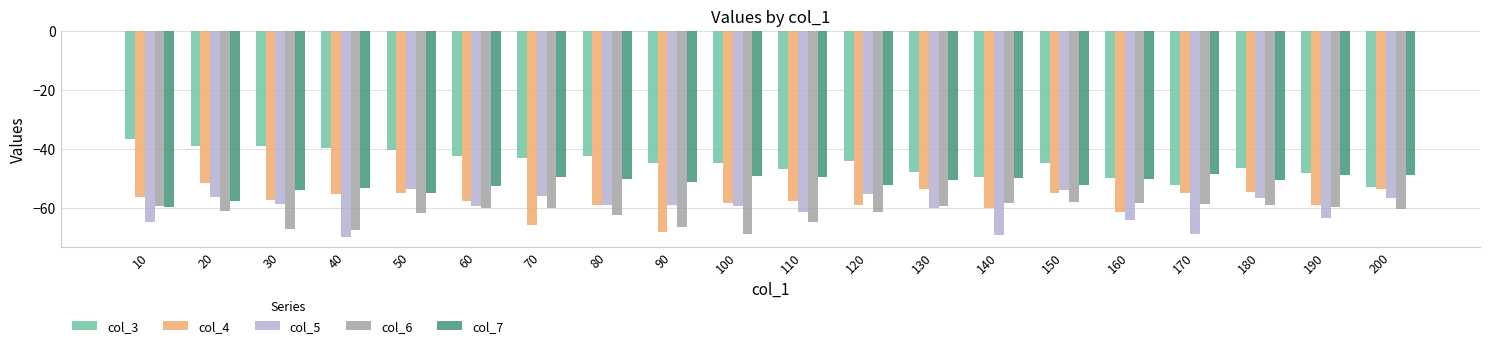

How many bars are there in total?

100